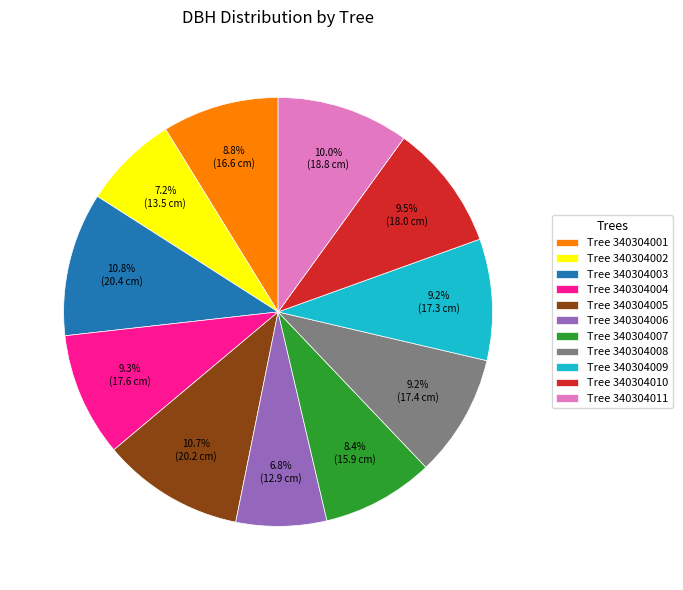

Is there a majority slice in this chart?

No